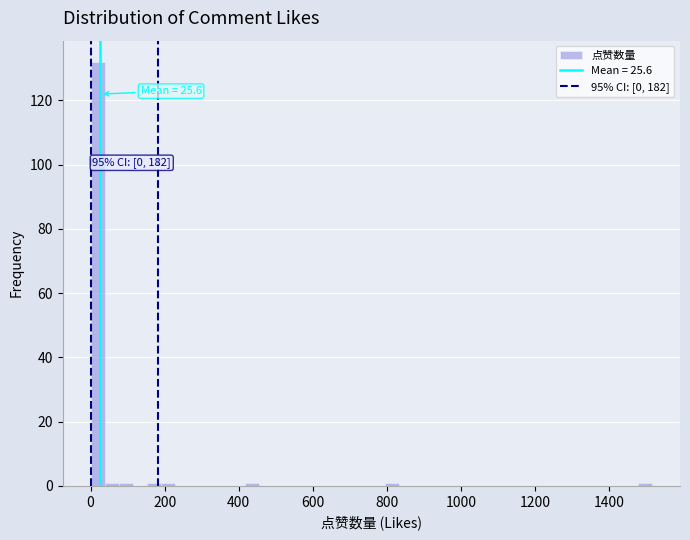

Around what value on the x-axis is the tallest bar? Give the approximate position of its centre, as read against the axis.

20